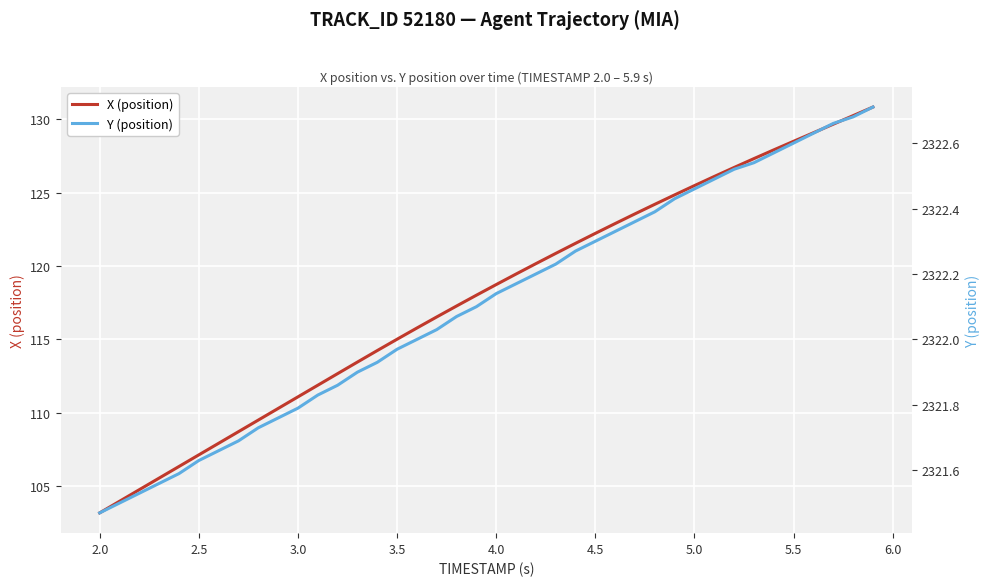

List the series in order of their peak value, highest first.

Y (position), X (position)